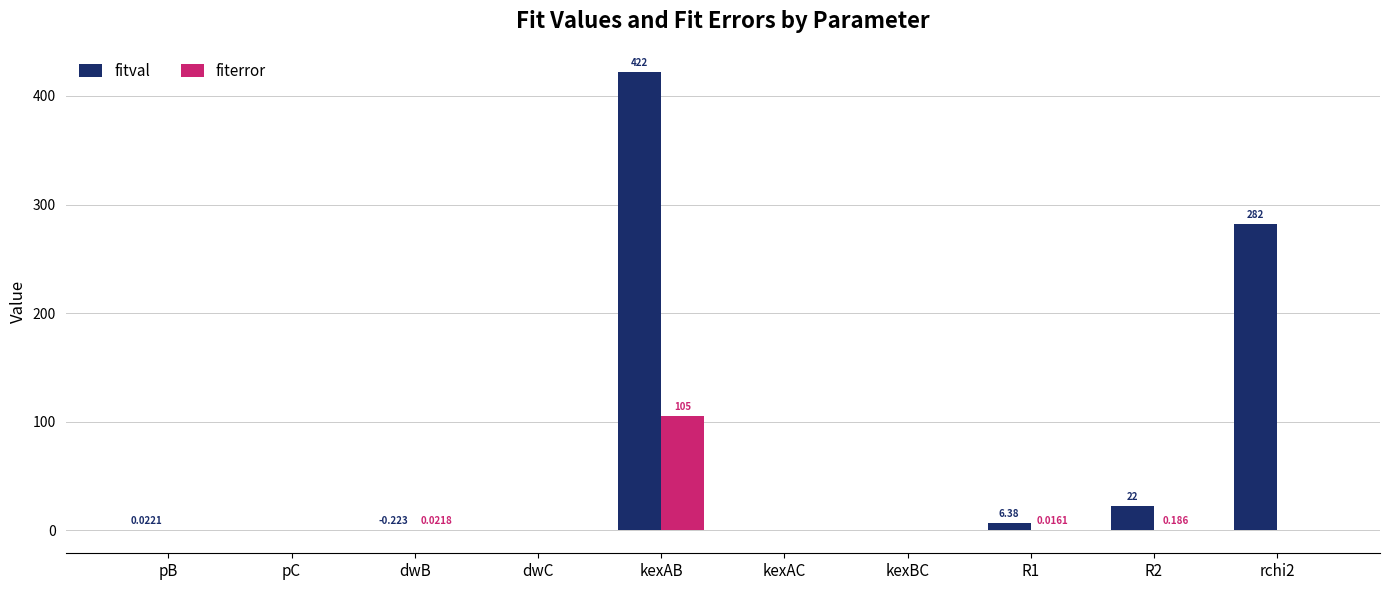

Which label corresponds to the largest value in the chart?

kexAB